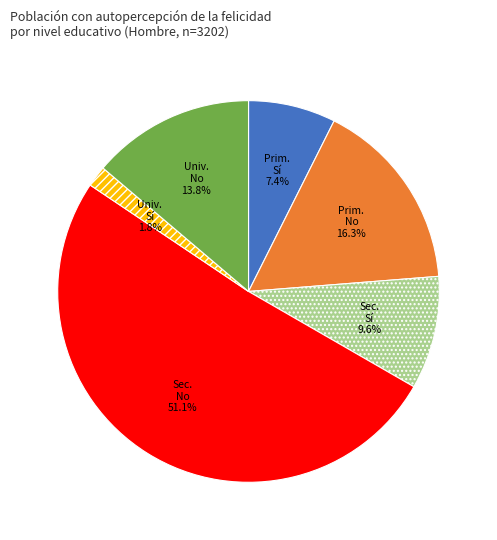

Is there a majority slice in this chart?

Yes